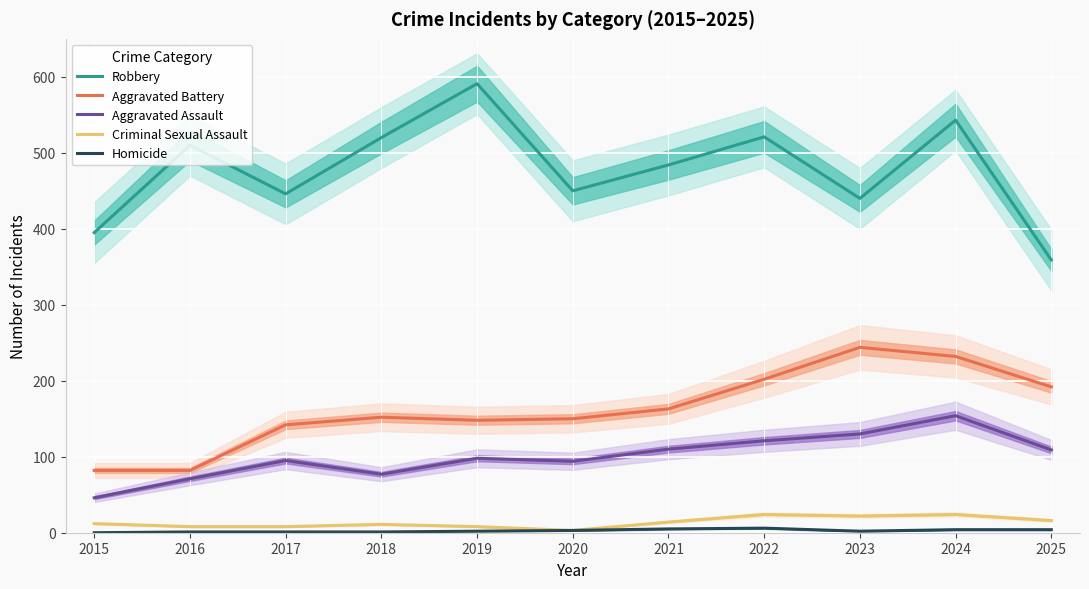

What is the difference between the Aggravated Assault values at 2015 and 2016?

25